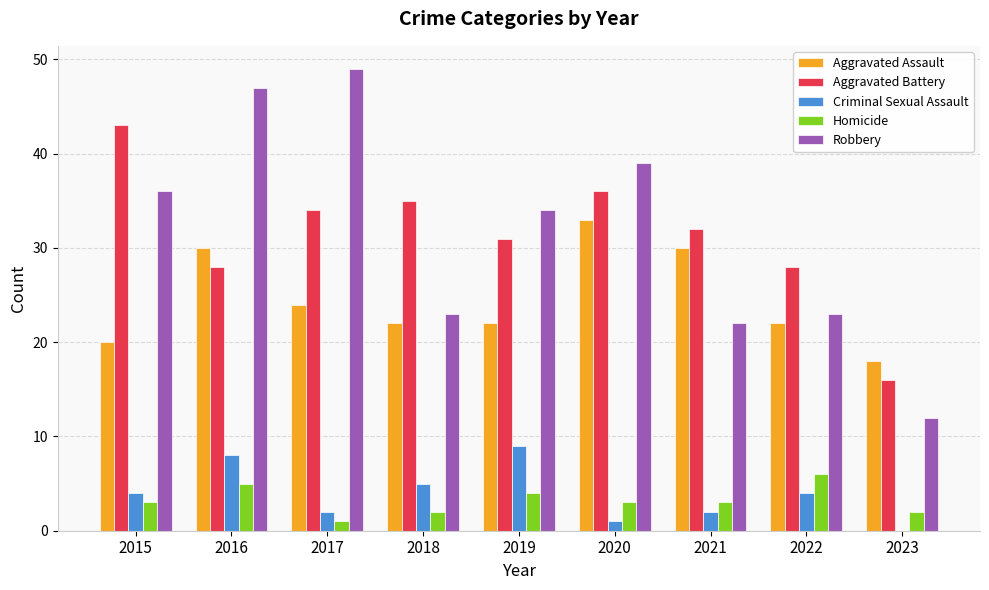

At which label does Aggravated Battery reach its peak?

2015